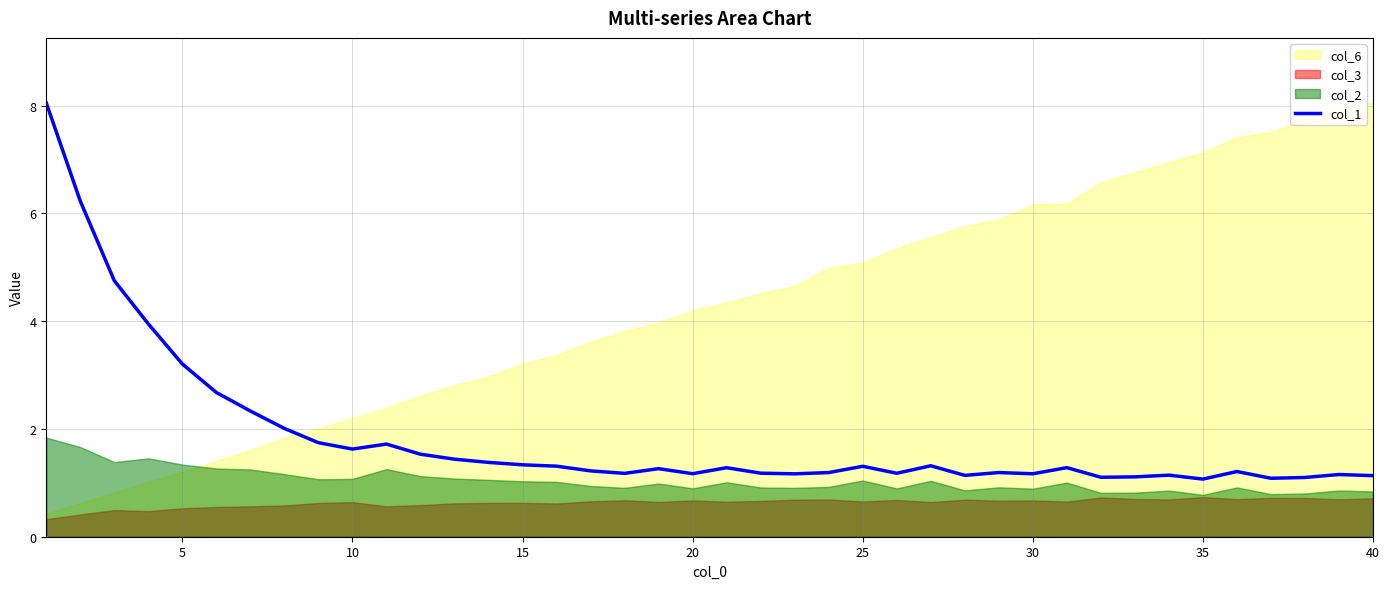

What is the highest value of the col_1 series?

8.1